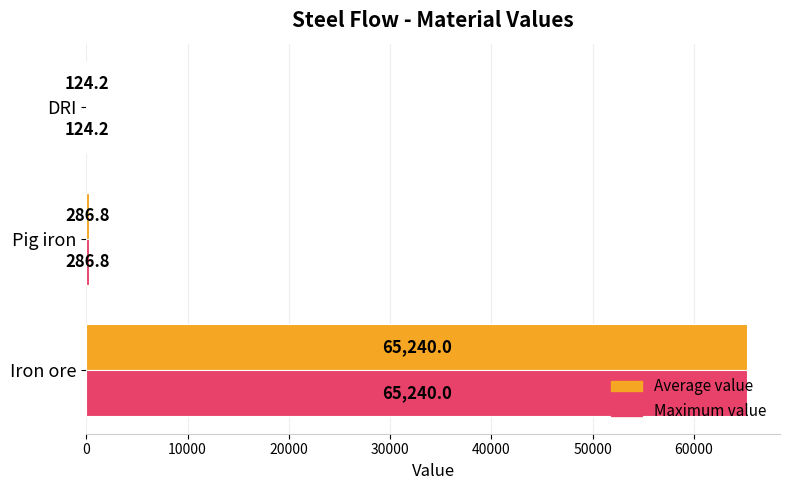

Is it true that Maximum value equals 117223.0 at Iron ore?

False